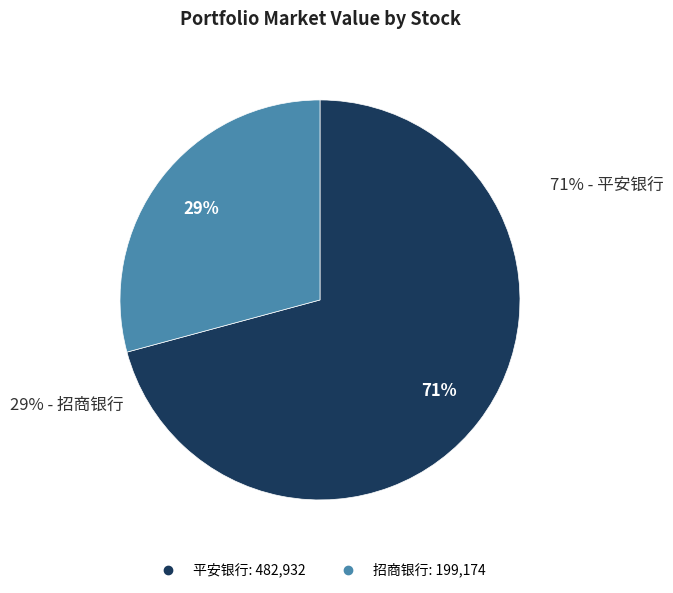

Which has a higher value, 000001.XSHE or 600036.XSHG?

000001.XSHE